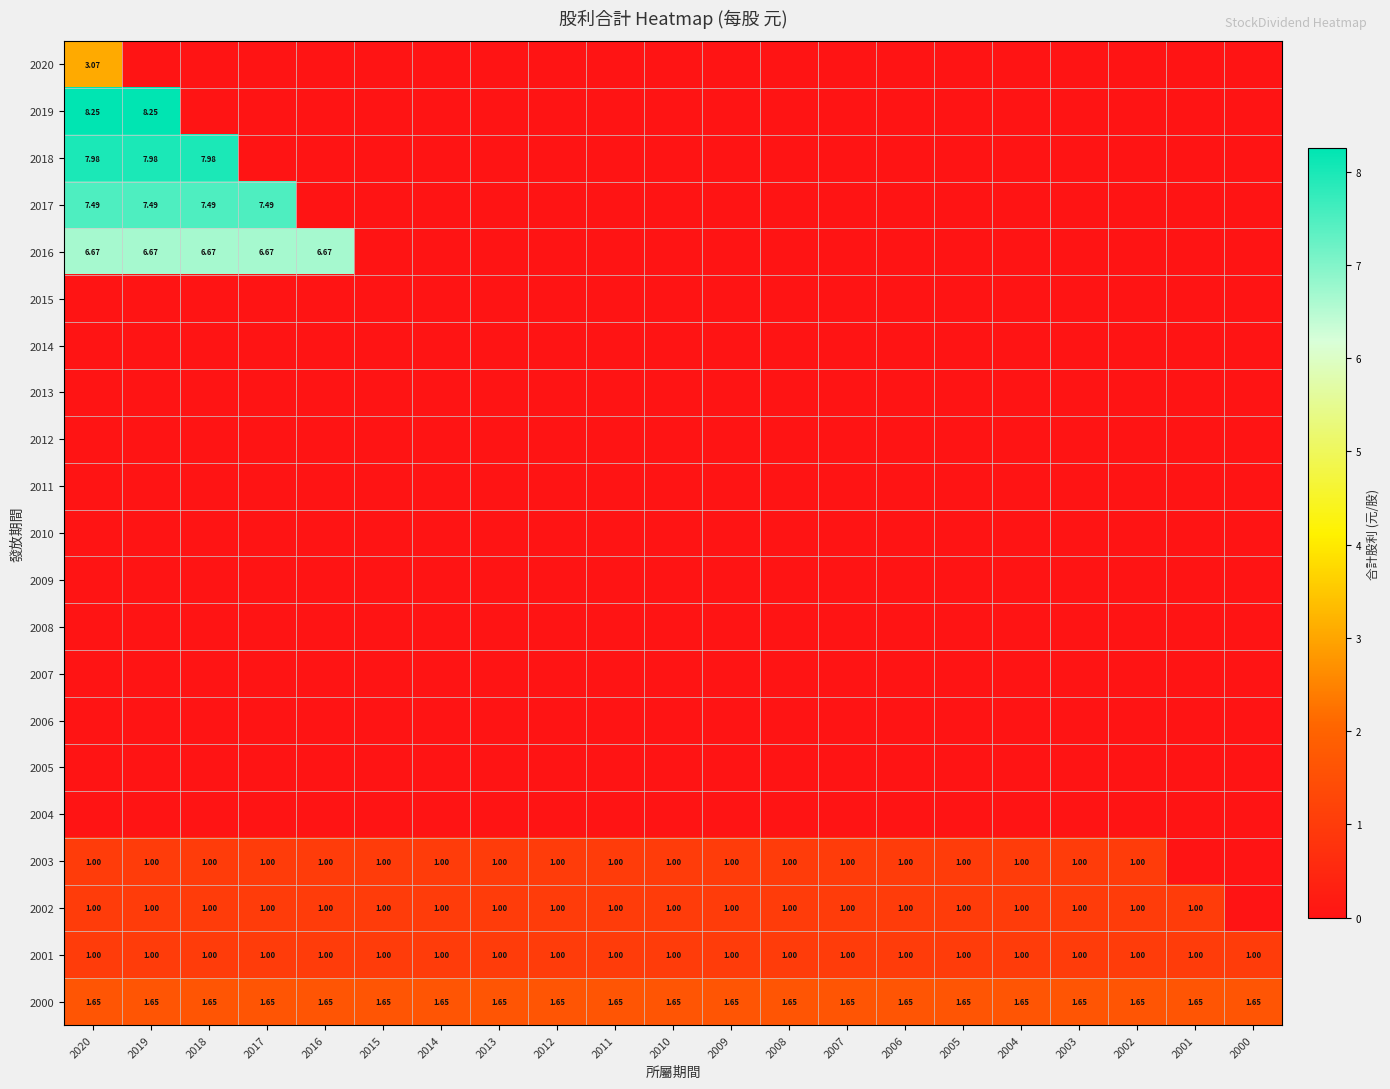

How many distinct data groups are displayed?

21